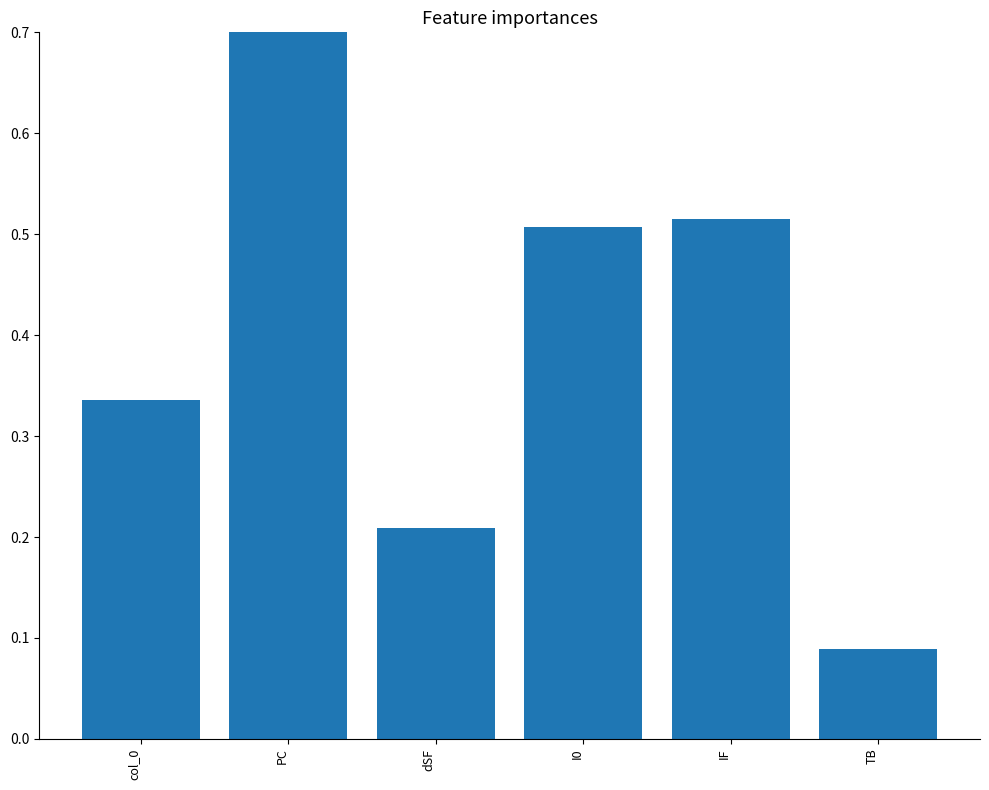

Rank the categories by value from lowest to highest.

TB, dSF, col_0, I0, IF, PC